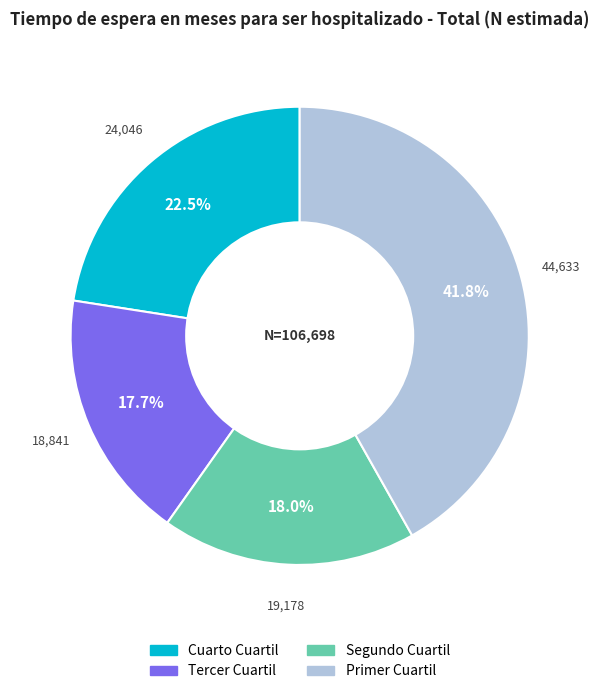

Combined, do Segundo Cuartil and Primer Cuartil account for over 50%?

Yes